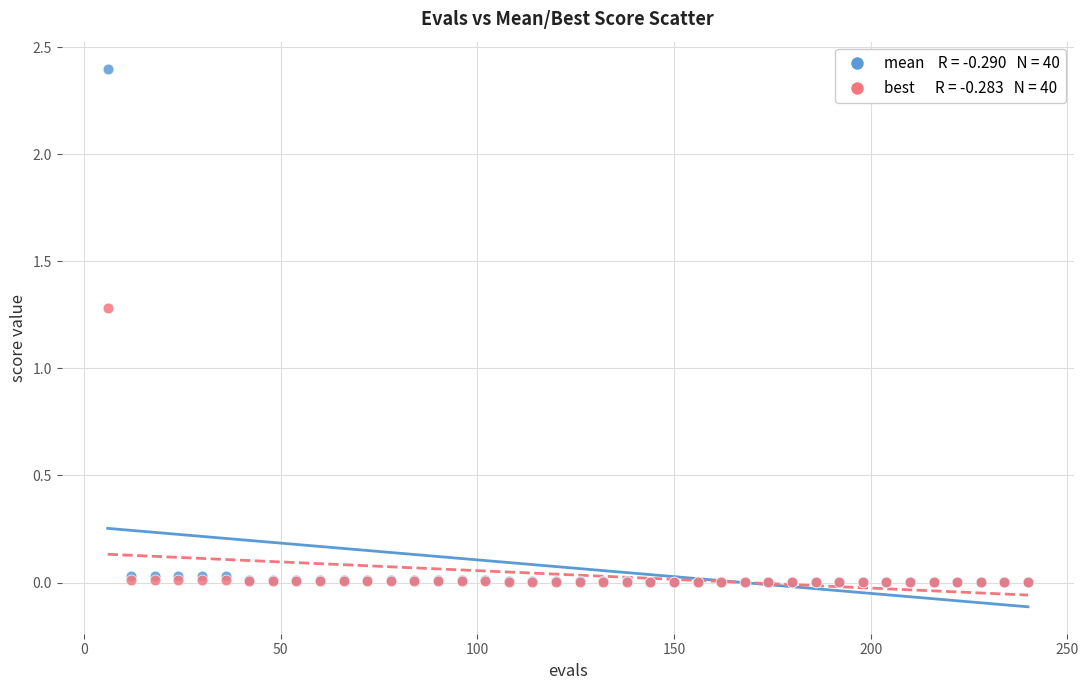

Across all series, what Y value is closest to 1?

1.3